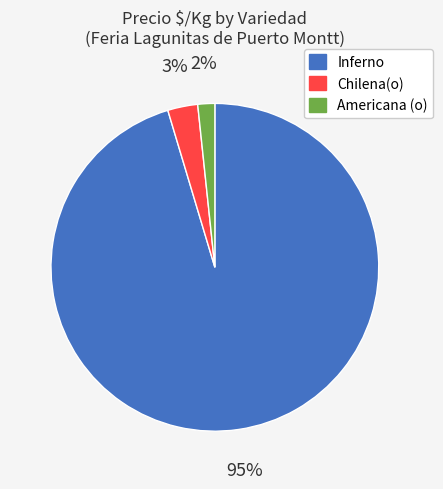

Is there a majority slice in this chart?

Yes